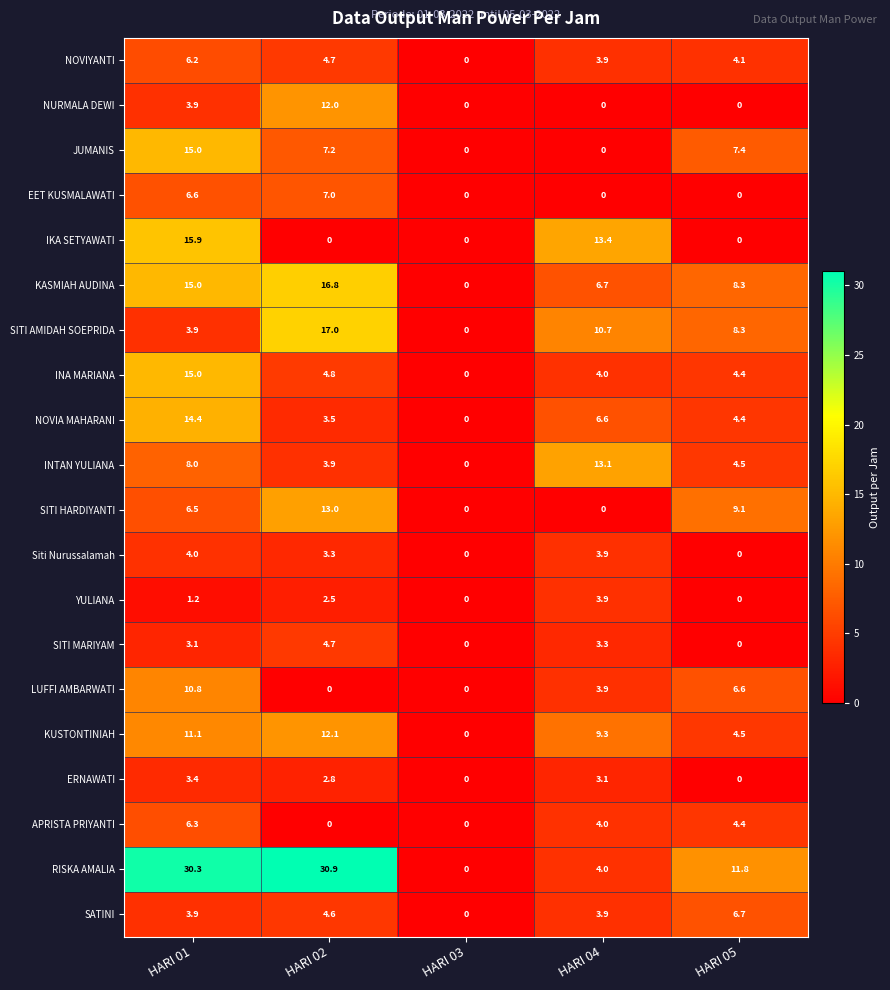

What is the approximate value of SITI MARIYAM at HARI 01?

3.1